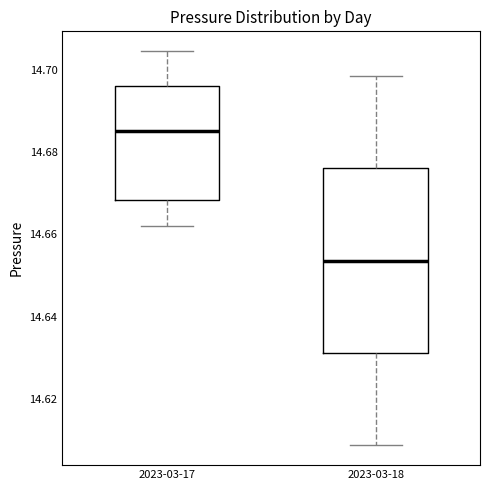

Reading left to right, transcribe this box plot: for each box, give where its median line is, the range the box spans, and where its two whiskers end, as read against the y-axis. The values are not printed on the chart, so give them approximately, as read against the axis.

2023-03-17: median 14.686, box 14.668 to 14.696, whiskers 14.662 to 14.704
2023-03-18: median 14.654, box 14.632 to 14.676, whiskers 14.608 to 14.698